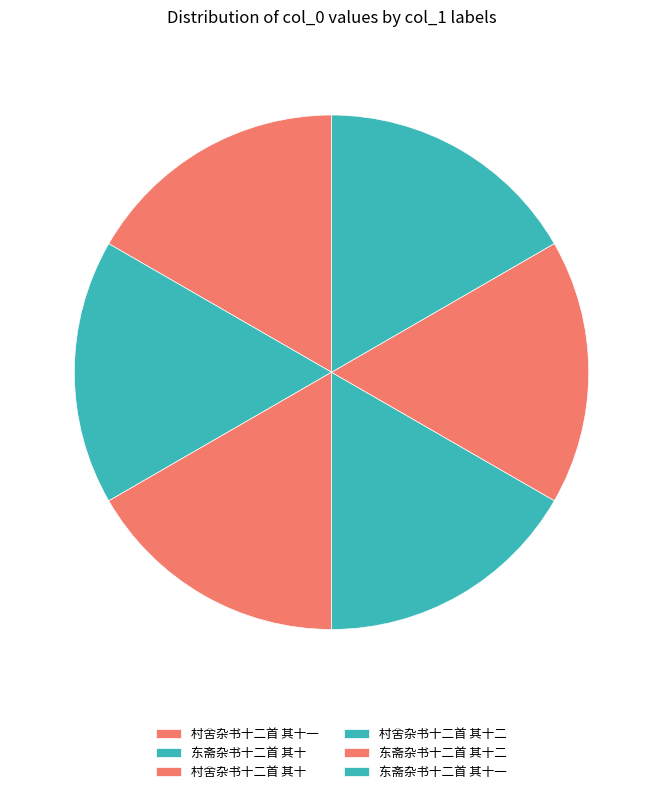

Rank the categories by value from lowest to highest.

东斋杂书十二首 其十, 东斋杂书十二首 其十一, 东斋杂书十二首 其十二, 村舍杂书十二首 其十二, 村舍杂书十二首 其十一, 村舍杂书十二首 其十